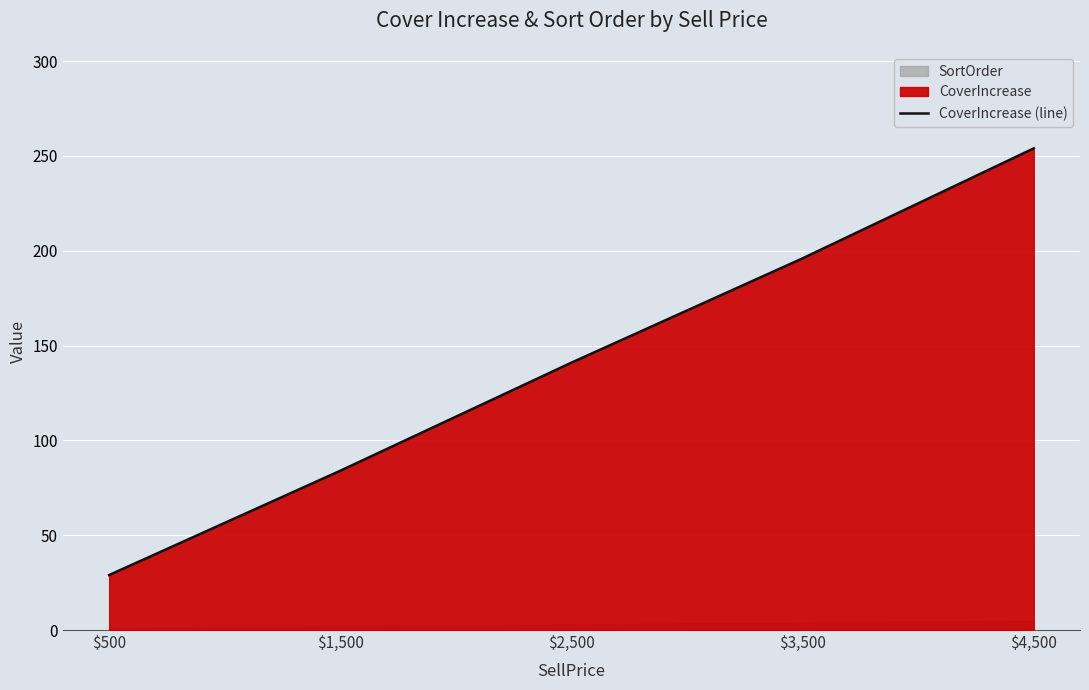

How many series are shown in this chart?

1